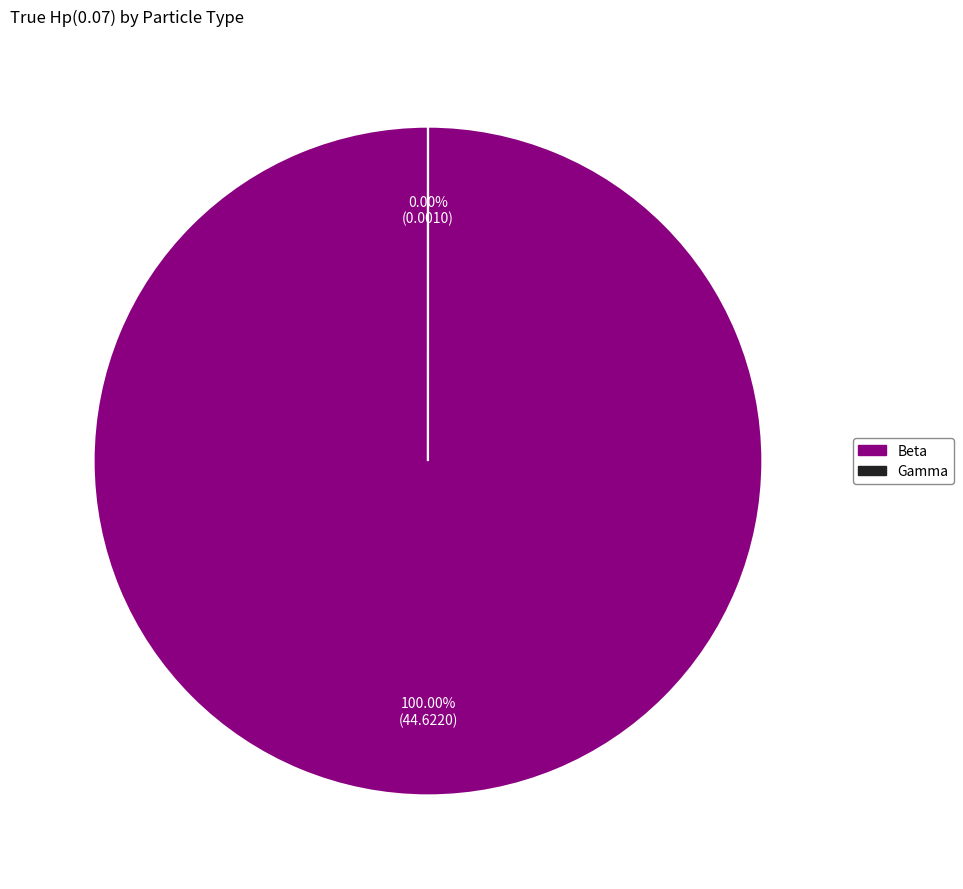

Rank the categories by value from lowest to highest.

Gamma, Beta